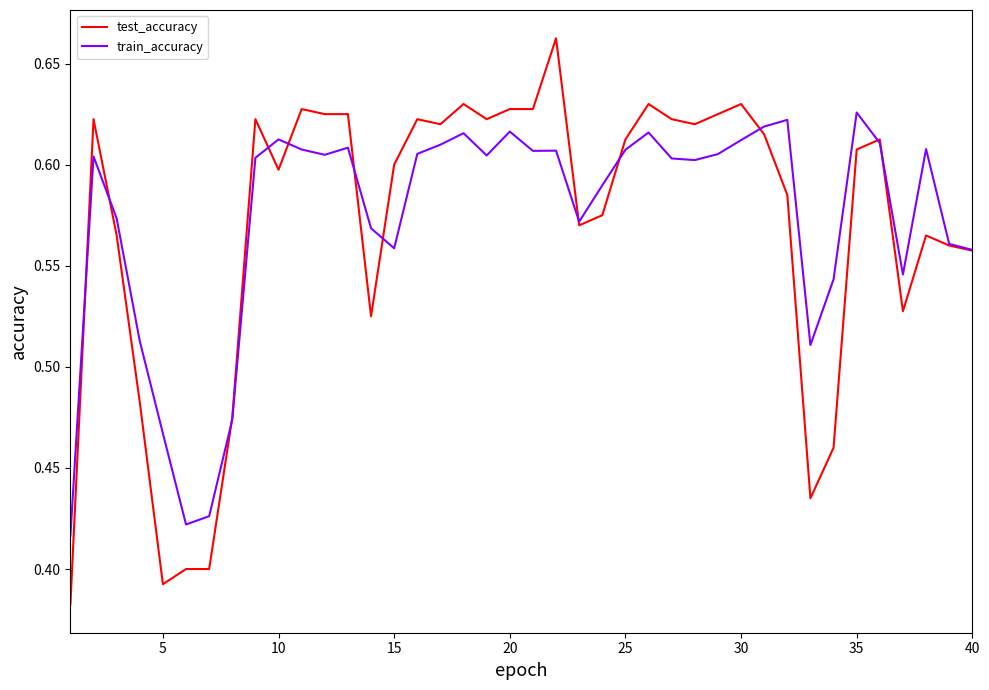

List the series in order of their peak value, highest first.

test_accuracy, train_accuracy